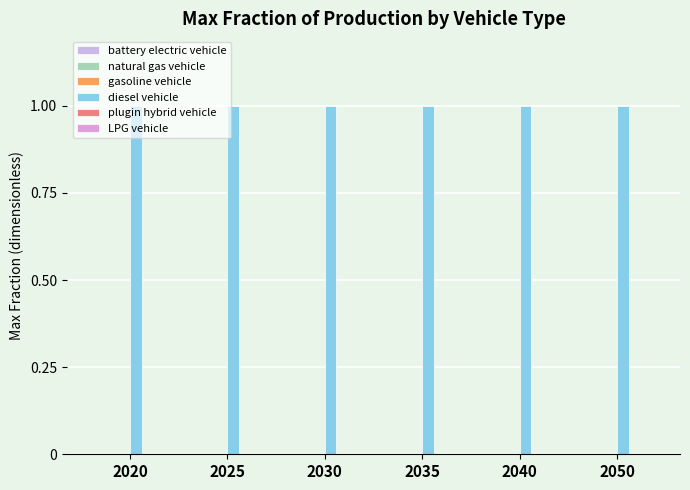

Which series has the largest total across all categories?

diesel vehicle